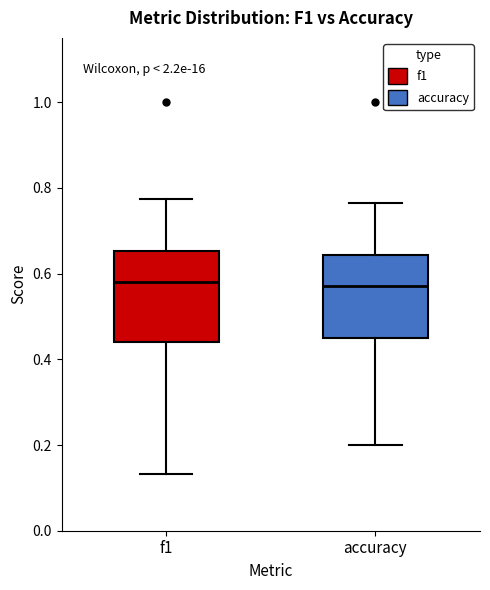

Reading left to right, read every box against the y-axis: the position of its median line, the range the box covers, and the ends of its whiskers. The values are not printed on the chart, so give them approximately, as read against the axis.

f1: median 0.58, box 0.44 to 0.66, whiskers 0.14 to 0.78
accuracy: median 0.58, box 0.46 to 0.64, whiskers 0.20 to 0.76